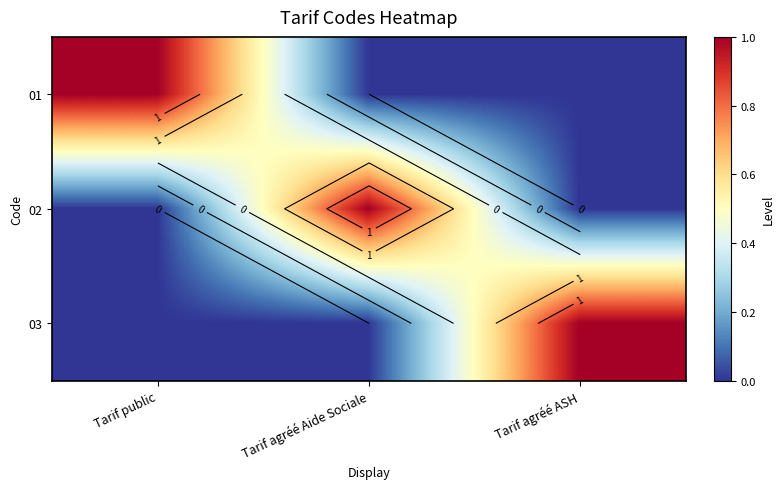

At how many categories does at least one series exceed 0?

3